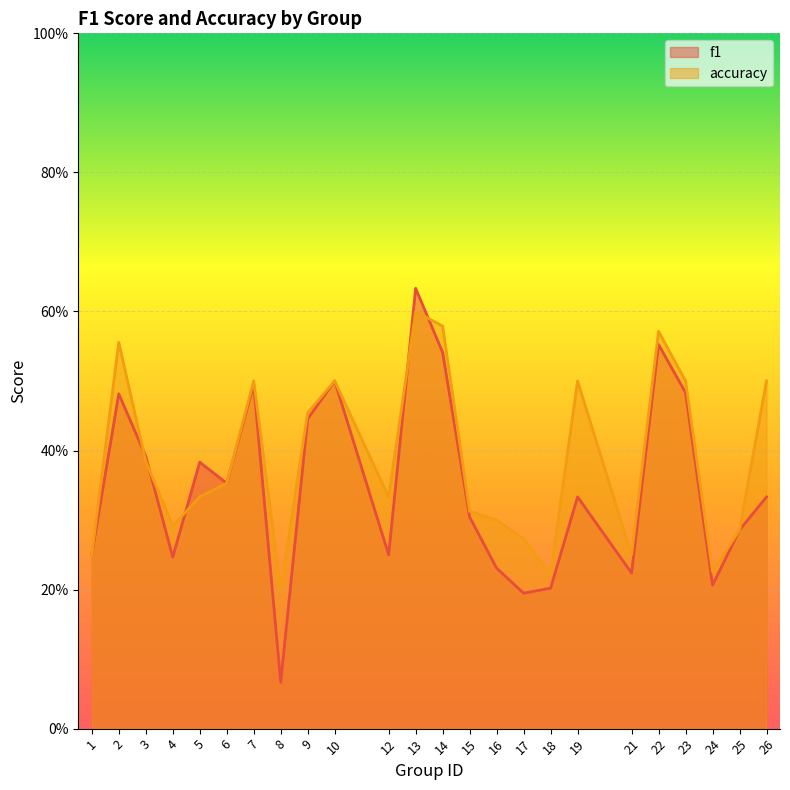

Where is the first local minimum for f1?

4